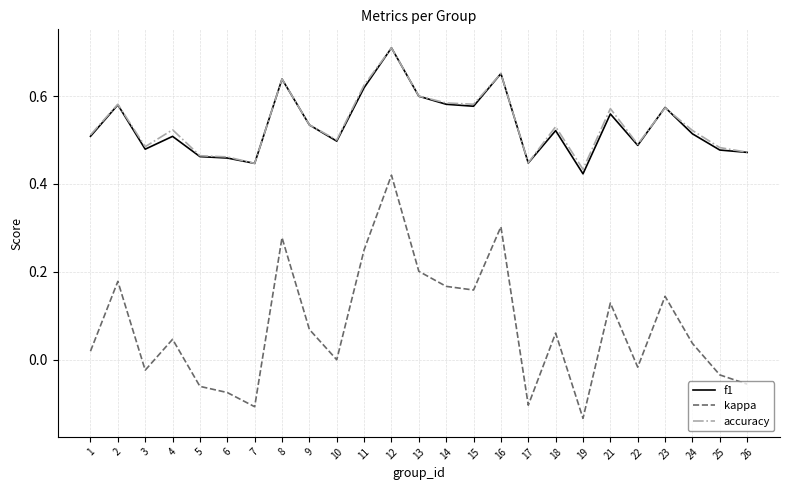

How many lines are shown in the chart?

3